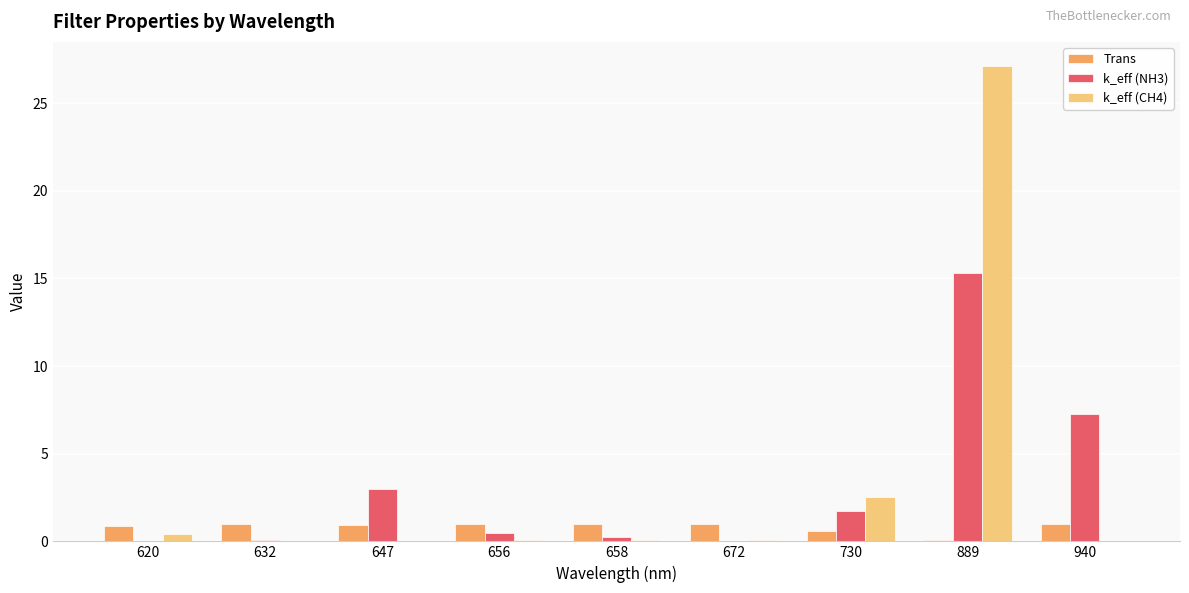

How many data points does each series have?

9